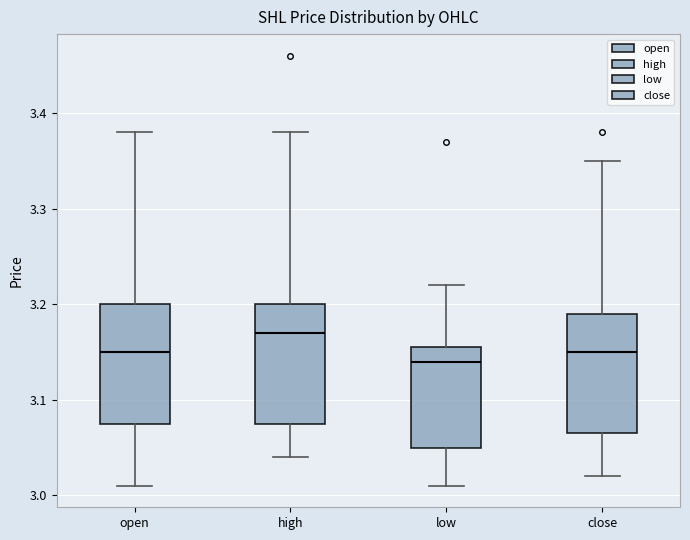

Reading left to right, transcribe this box plot: for each box, give where its median line is, the range the box spans, and where its two whiskers end, as read against the y-axis. The values are not printed on the chart, so give them approximately, as read against the axis.

open: median 3.15, box 3.08 to 3.20, whiskers 3.01 to 3.38
high: median 3.17, box 3.08 to 3.20, whiskers 3.04 to 3.38
low: median 3.14, box 3.05 to 3.16, whiskers 3.01 to 3.22
close: median 3.15, box 3.07 to 3.19, whiskers 3.02 to 3.35